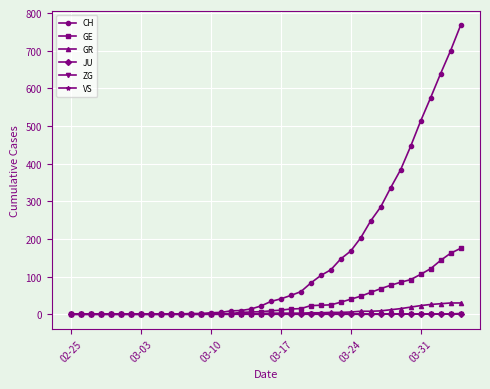

At how many categories does at least one series exceed 493?

5